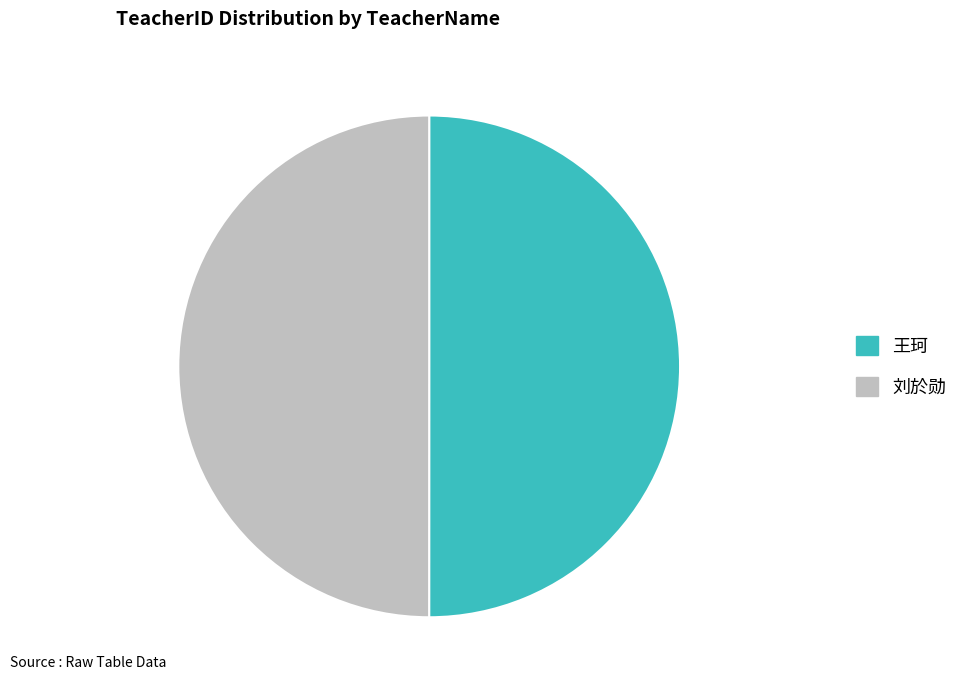

What is the ratio of the value at 王珂 to the value at 刘於勋?

1.0